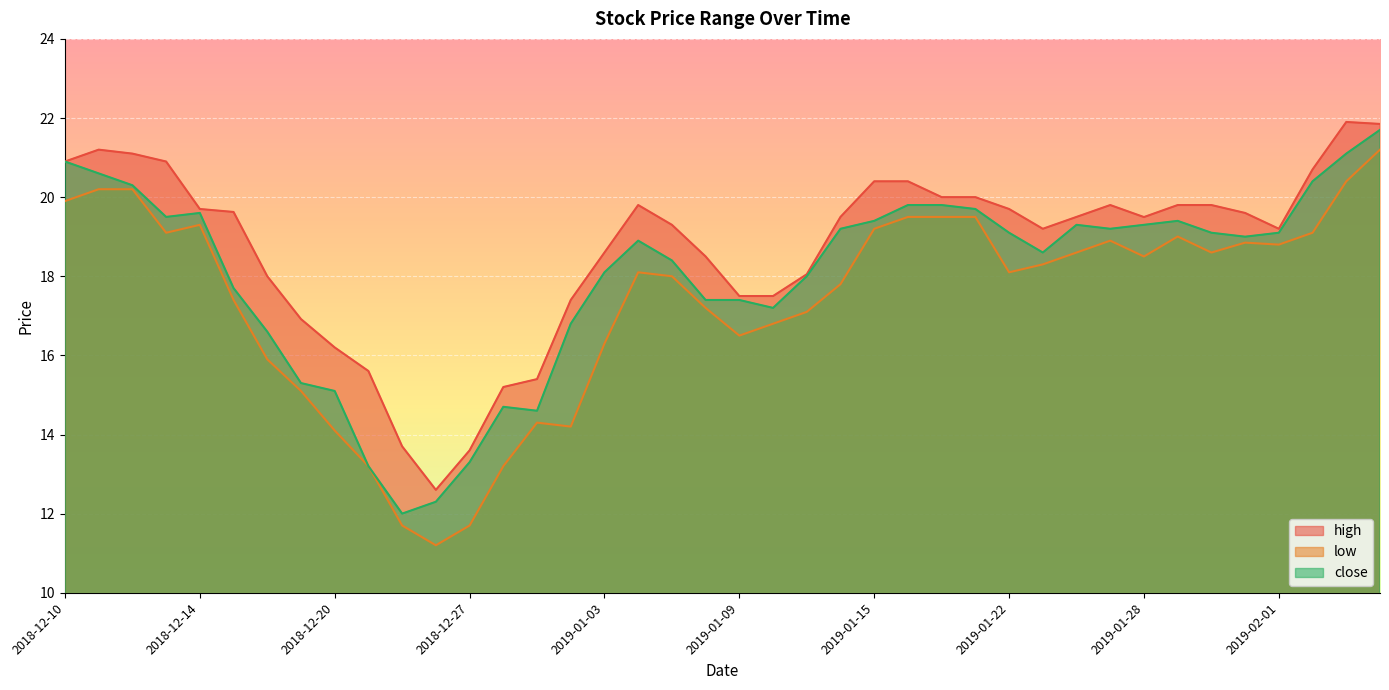

True or false: low has more than 1 points higher than both neighbors.

True